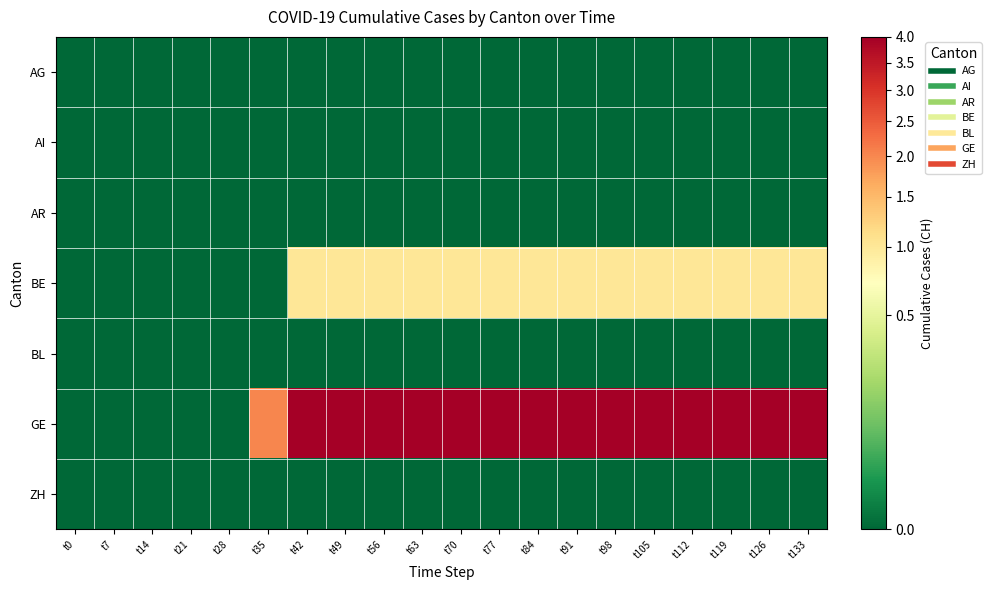

Rank the series by their maximum value, from highest to lowest.

GE, BE, AG, AI, AR, BL, ZH